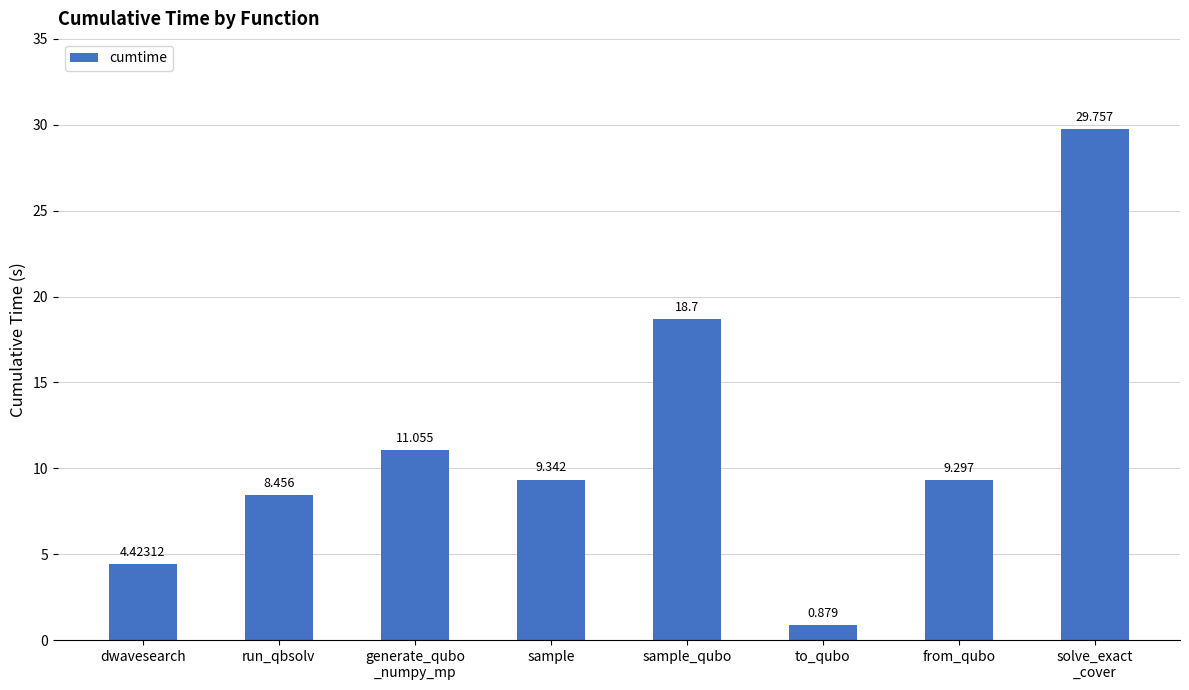

At which label is the value closest to 15?

sample_qubo